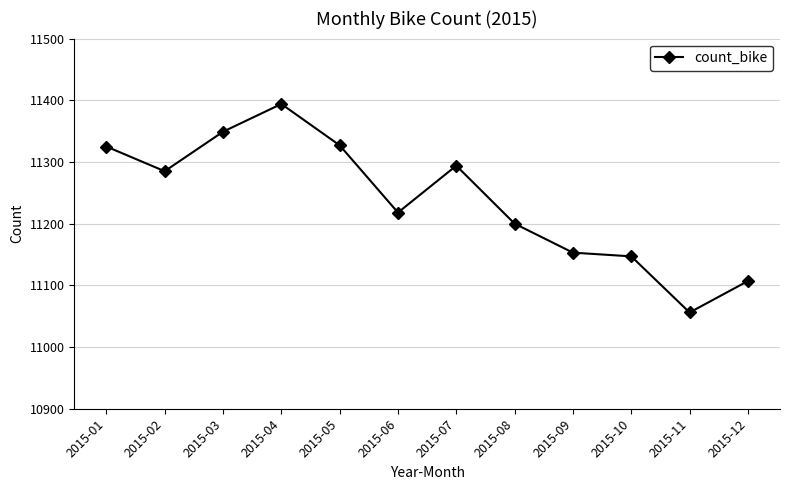

What is the difference between the values at 2015-04 and 2015-07?

100